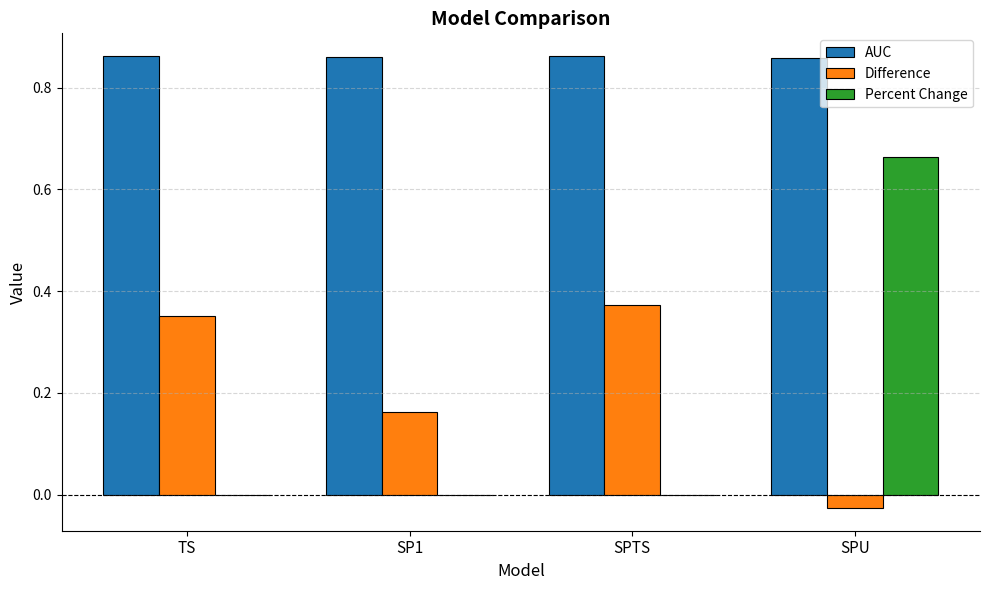

How many groups of bars are there?

4